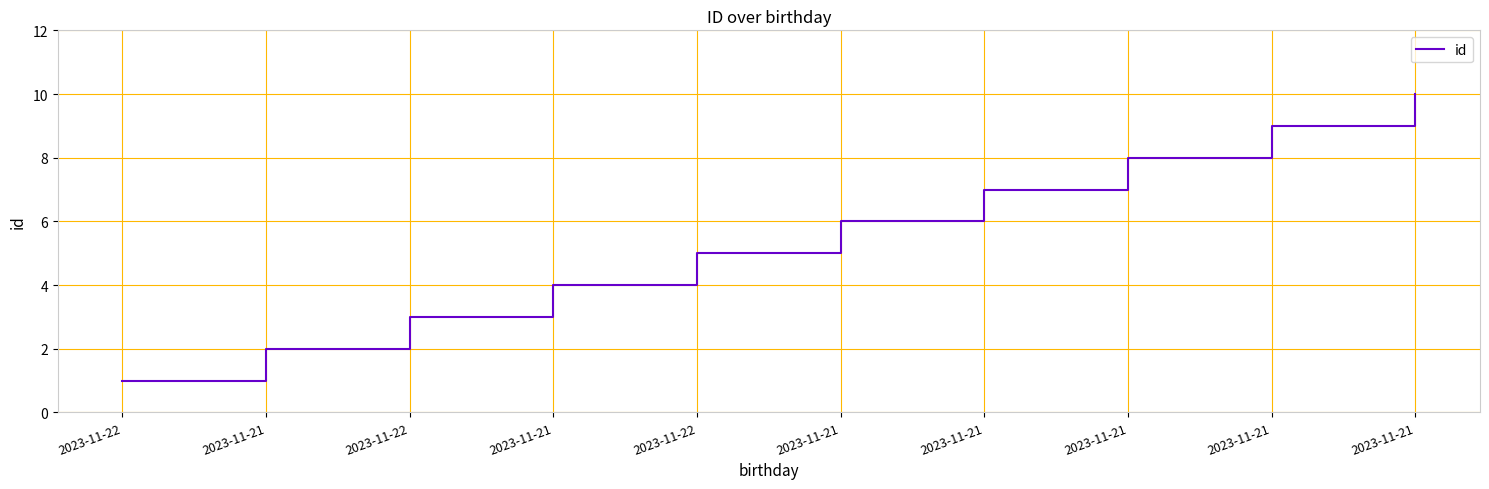

Is it true that the value at 2023-11-21 is 10?

False